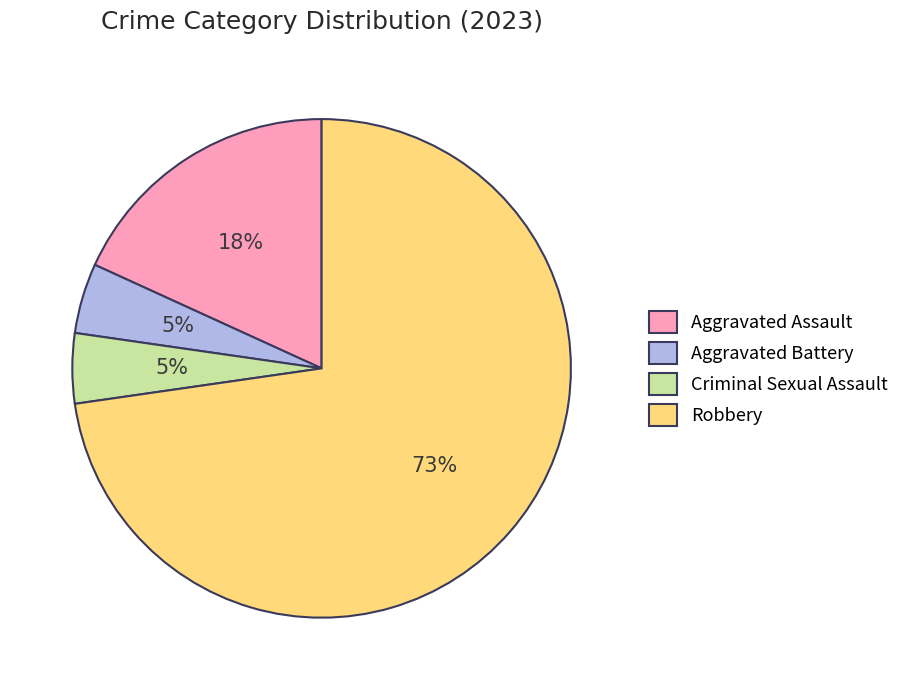

Between Robbery and Aggravated Assault, which is larger?

Robbery